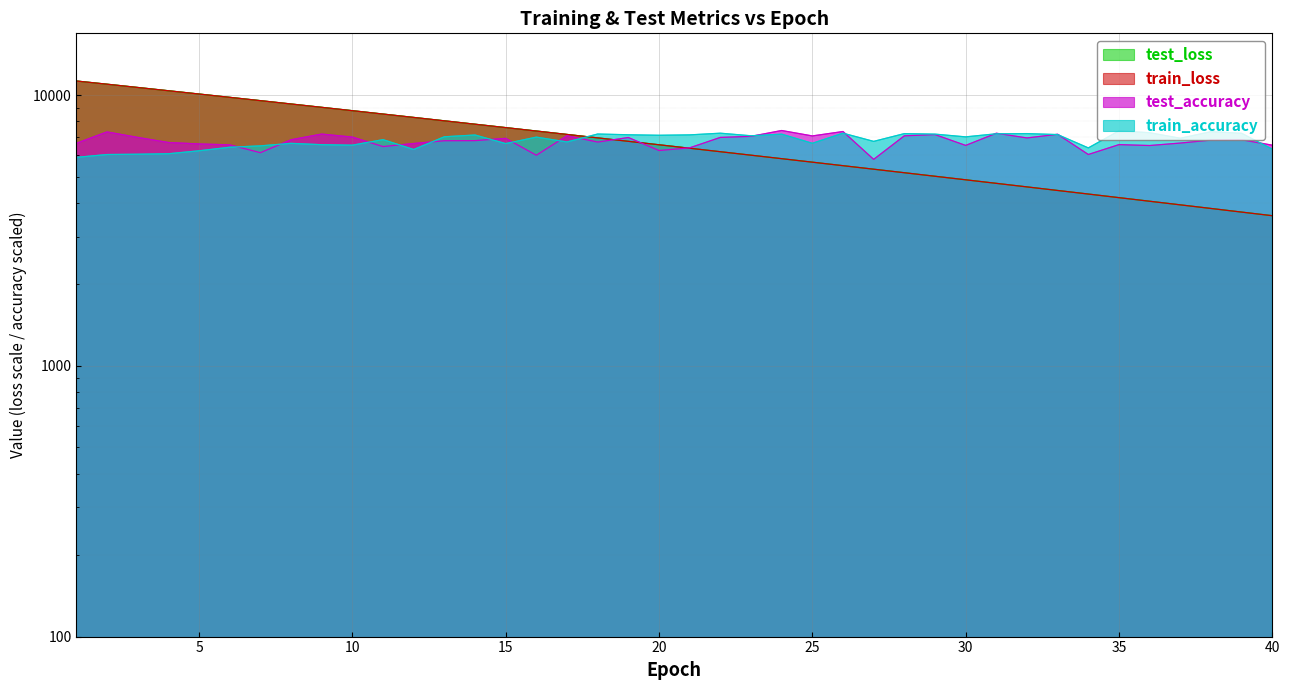

Does the chart display data point markers on the line(s)?

No